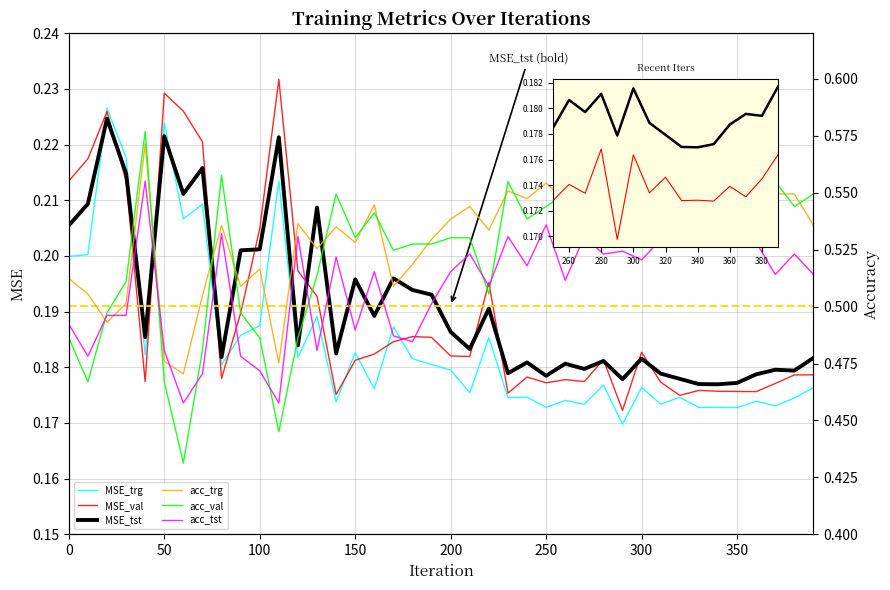

What is the sum of all MSE_val values?

7.6